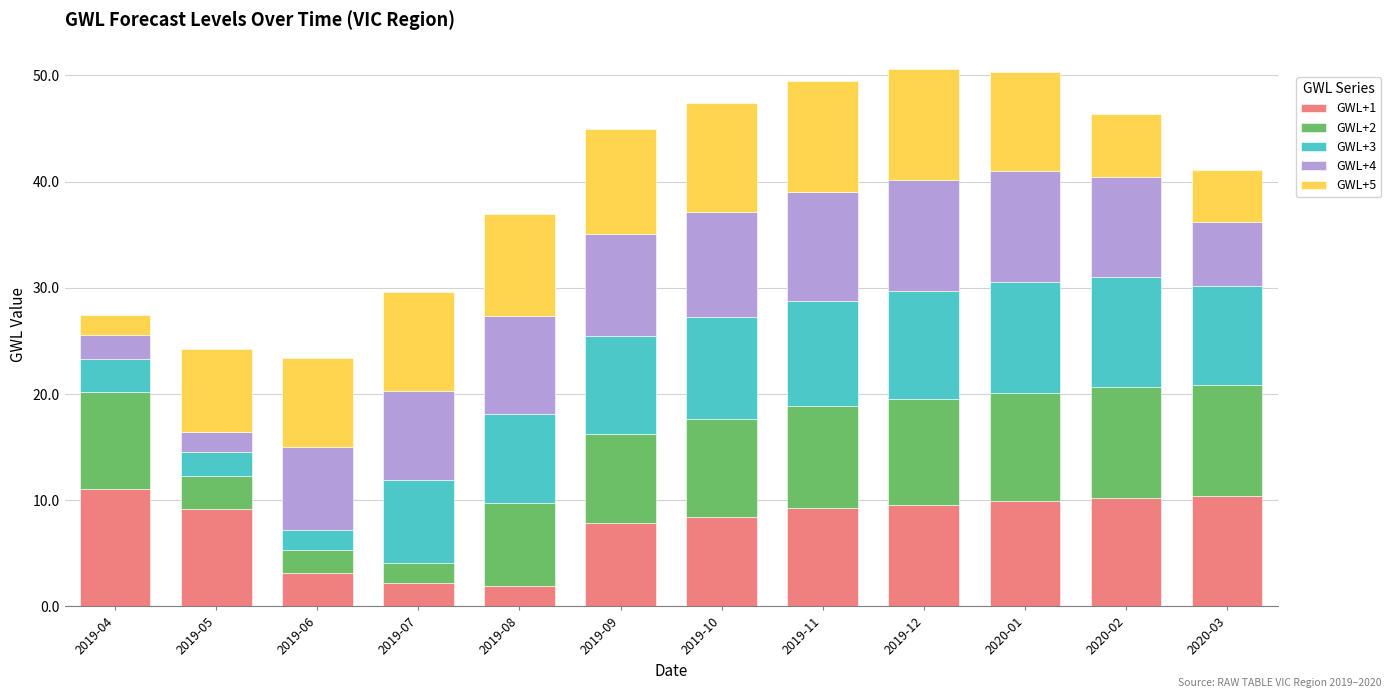

What is the sum of the GWL+1 values at 2019-12 and 2019-09?

17.4